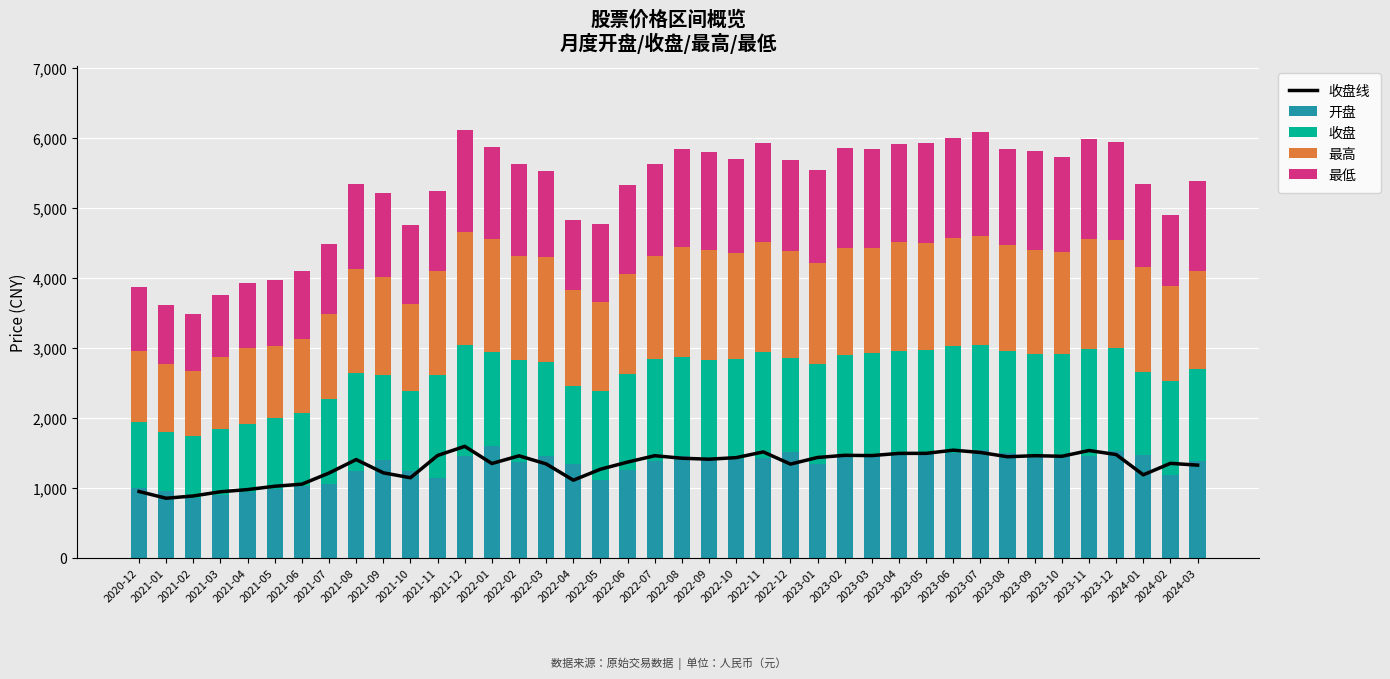

Which series has the largest range (max minus min)?

开盘